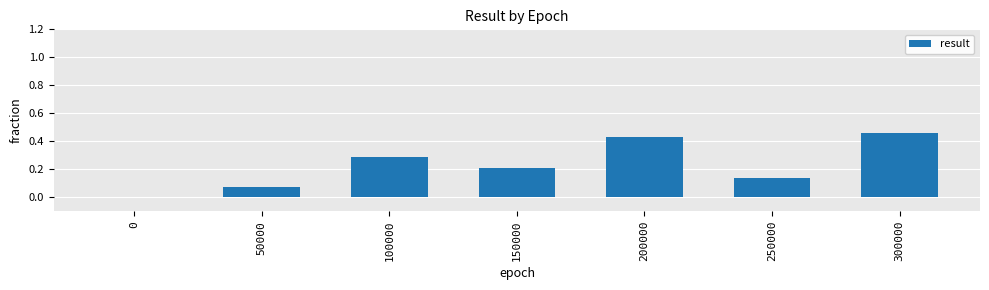

What is the sum of all values?

1.6